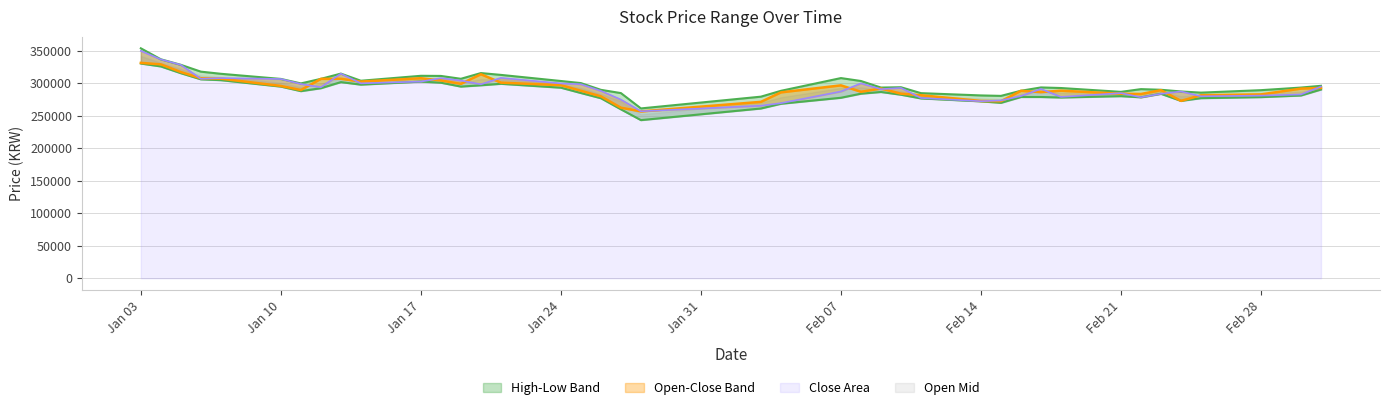

What is the maximum value for Open?

350000